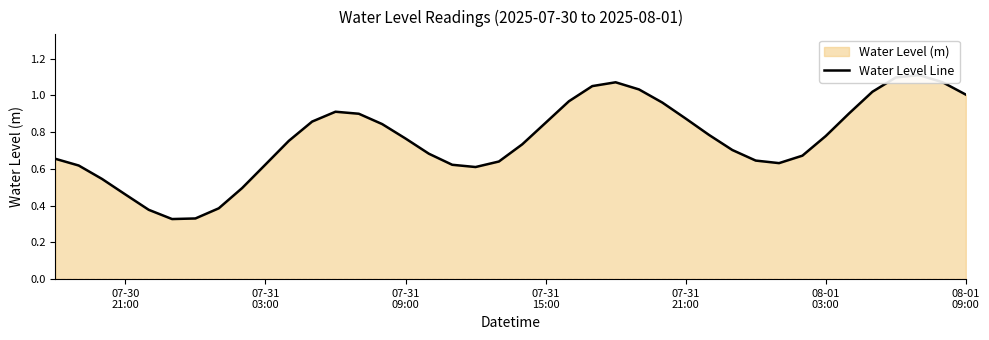

How many interior local valleys (lower than both neighbors) does the data have?

3